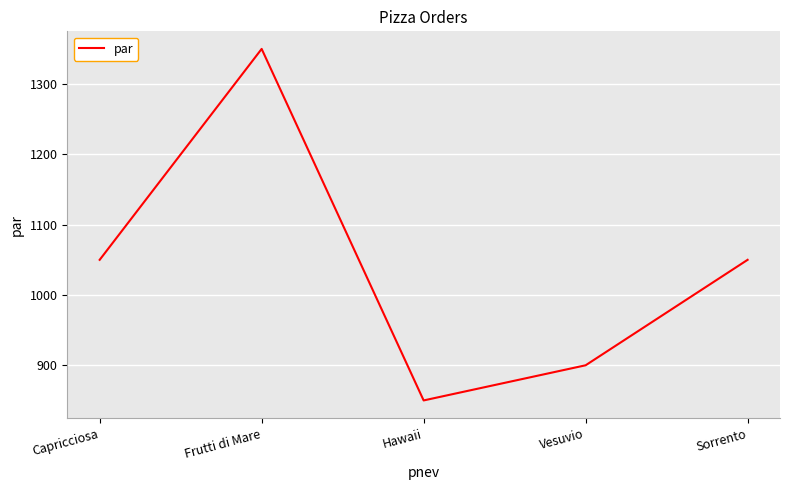

Count the number of data series in this chart.

1